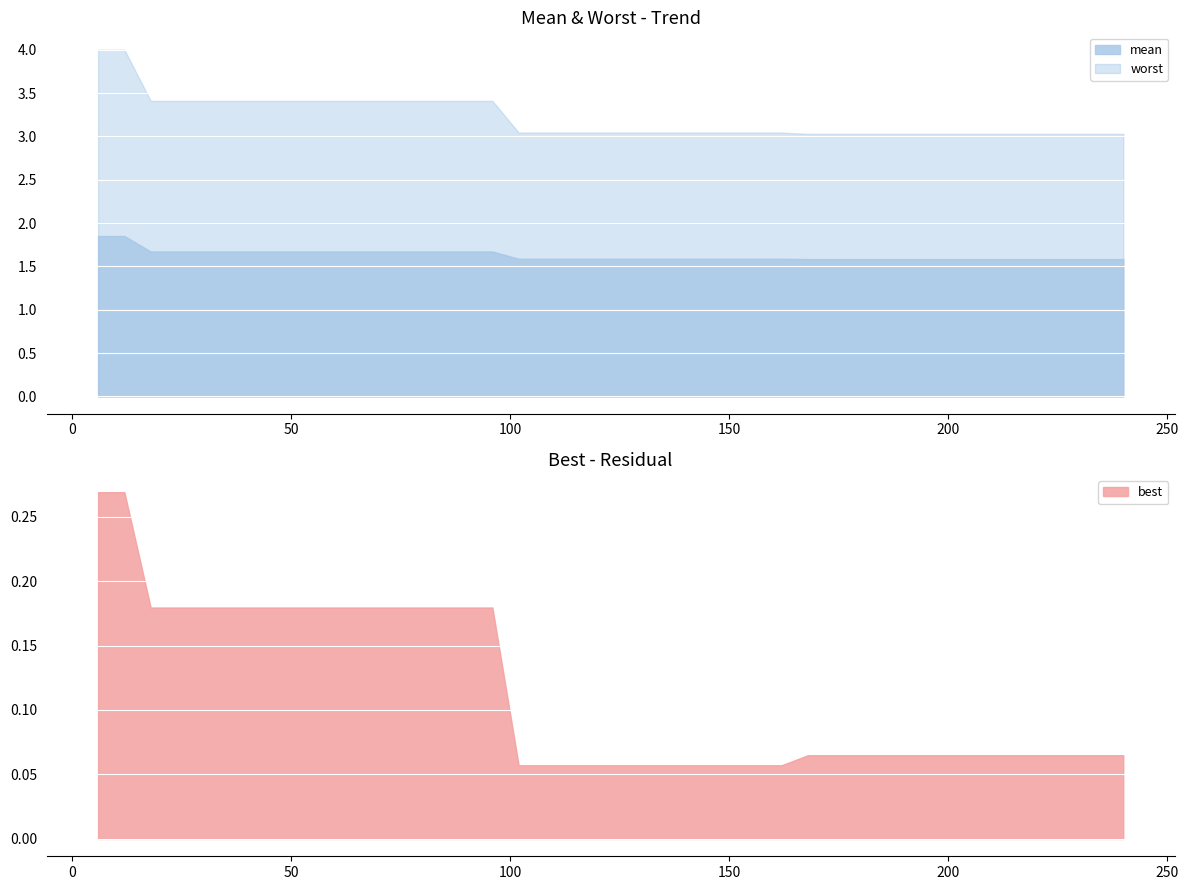

Does the chart display data point markers on the line(s)?

No